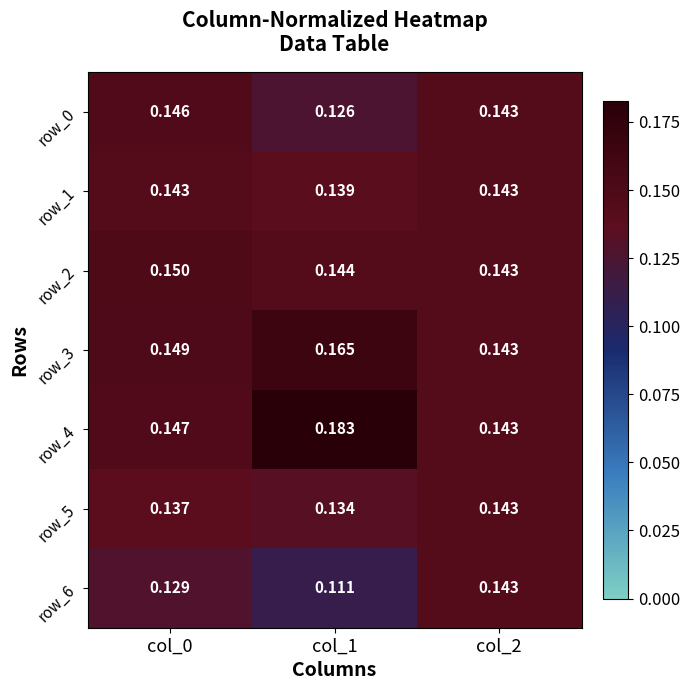

Is the value of row_4 at col_2 greater than the value of row_0 at col_1?

Yes